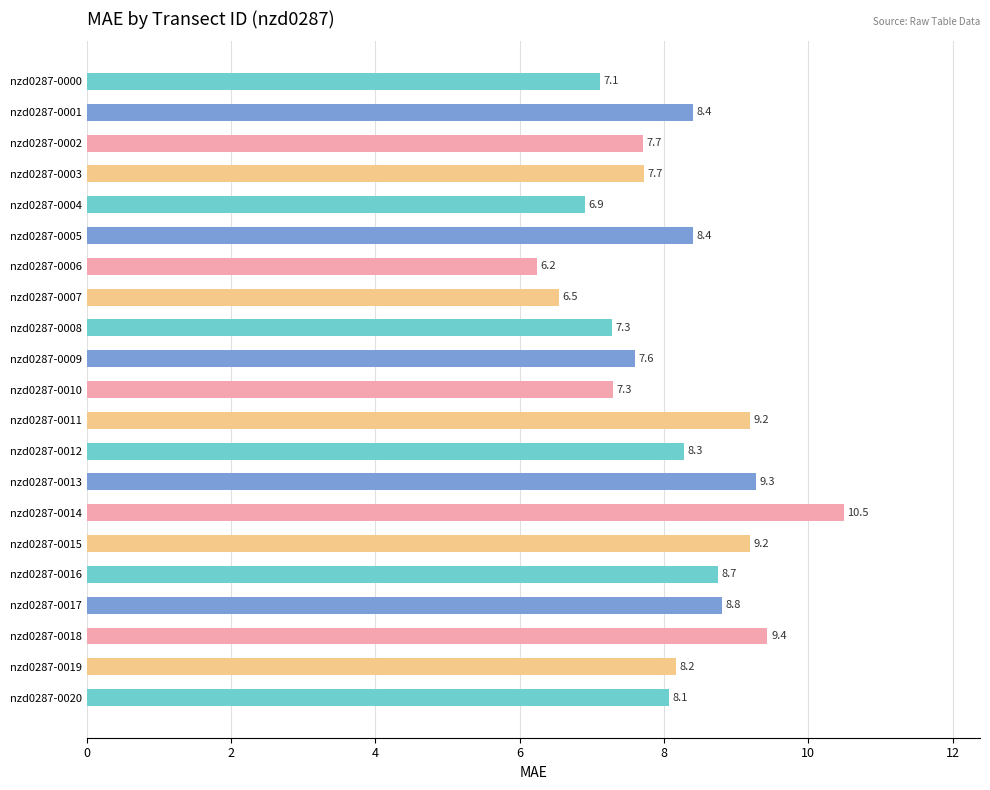

Reading top to bottom, extract all data points from this chart.

7.1	8.4	7.7	7.7	6.9	8.4	6.2	6.5	7.3	7.6	7.3	9.2	8.3	9.3	10.5	9.2	8.7	8.8	9.4	8.2	8.1